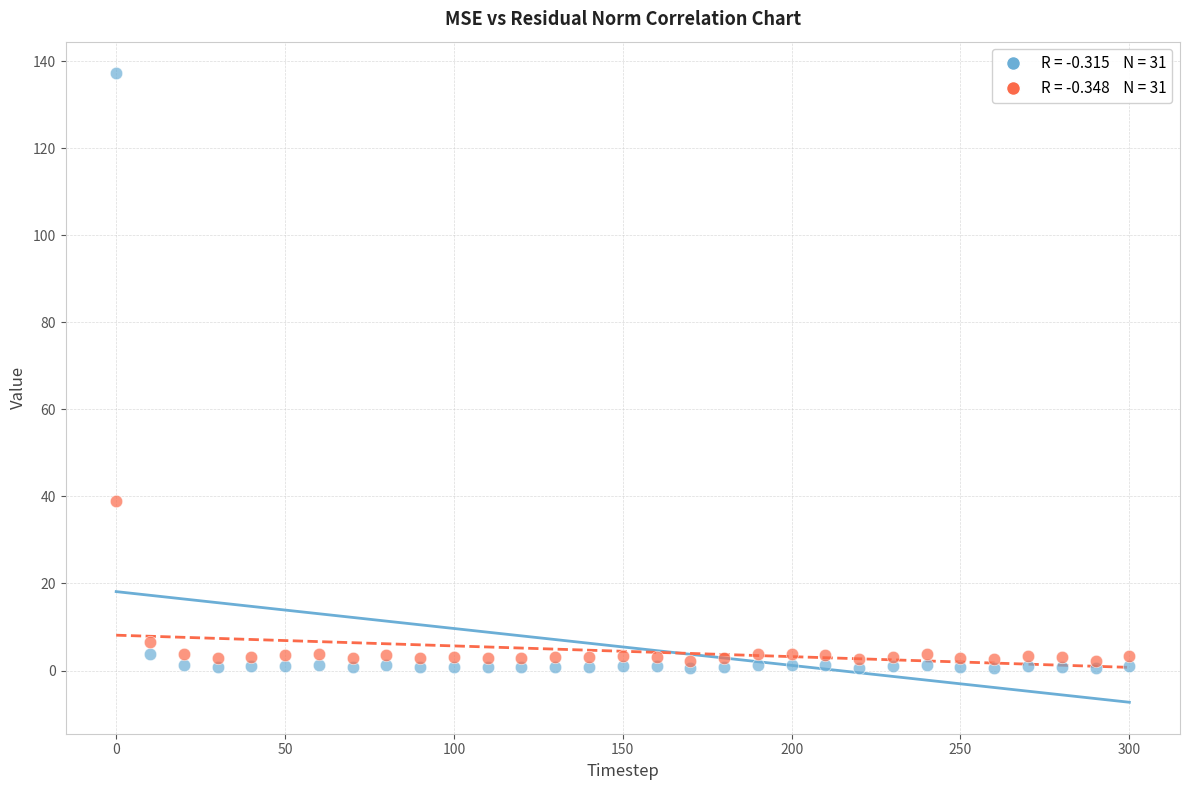

Across all data points, what is the range of X values (max minus min)?

300.0